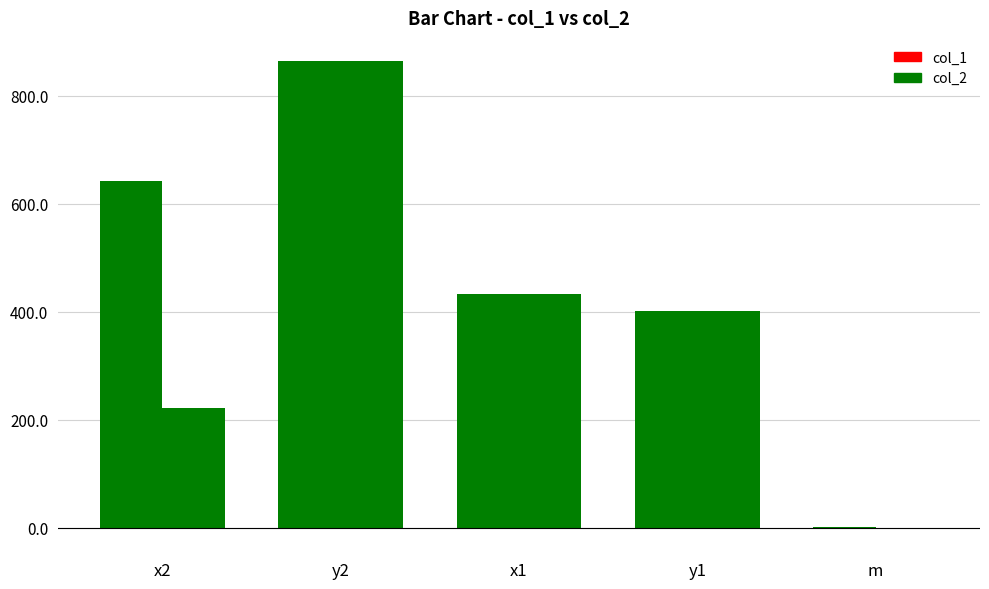

Rank the series at x1 from lowest to highest value.

col_1, col_2